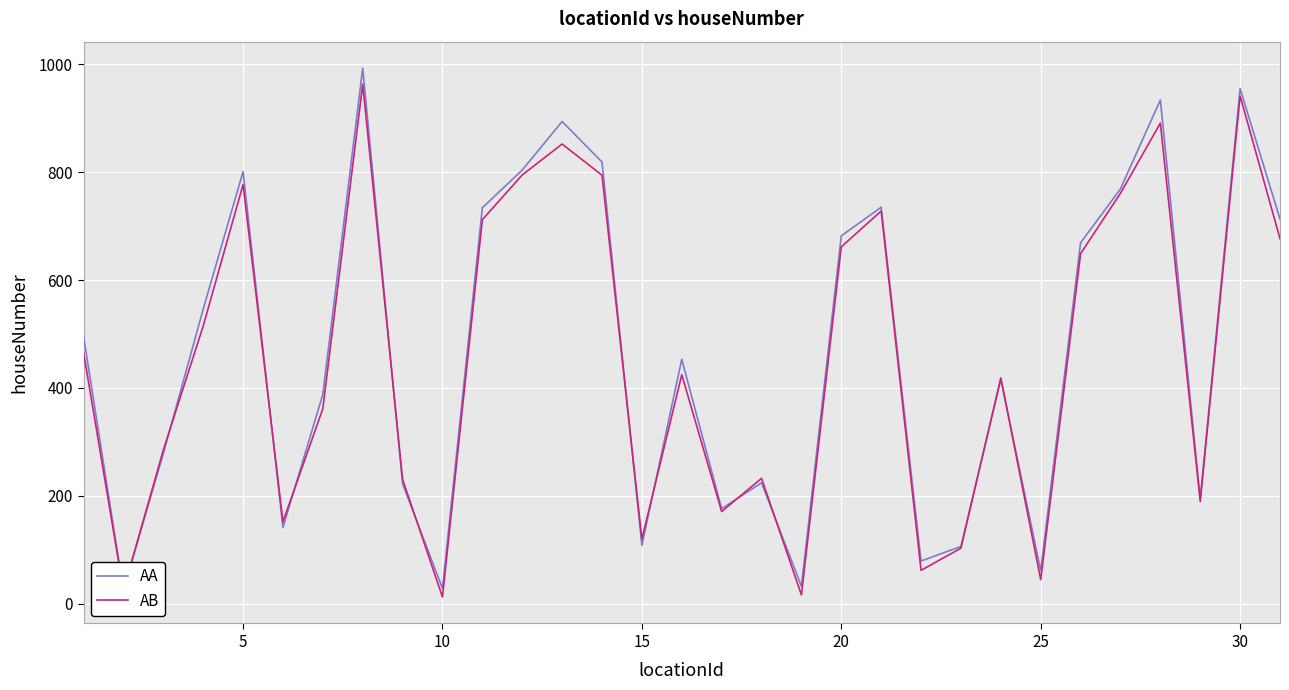

Where do AB and AA first cross each other?

5 and 10